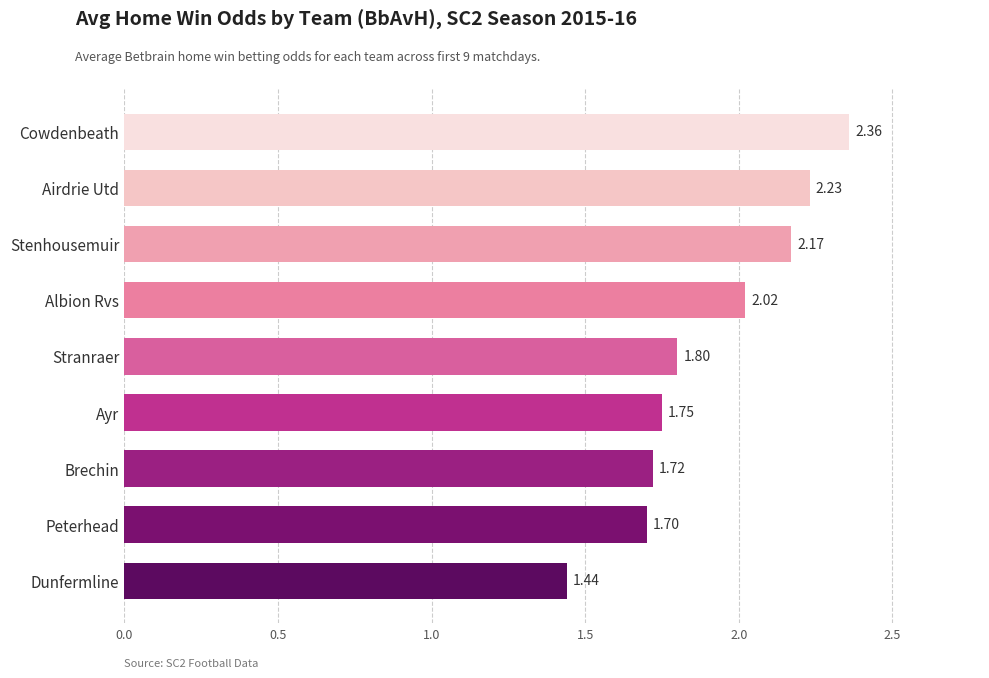

What is the difference between the second highest and minimum values?

0.8